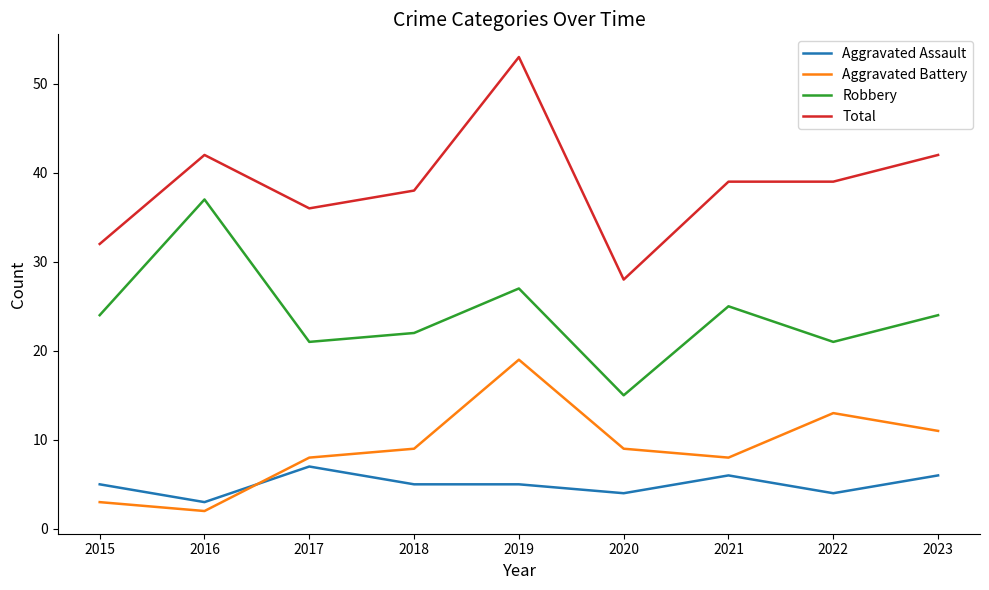

Does the chart display data point markers on the line(s)?

No